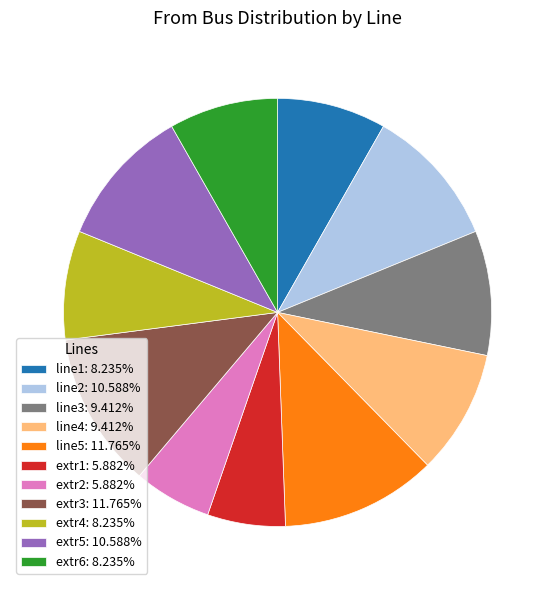

Combined, do line5: 11.765% and line1: 8.235% account for over 50%?

No